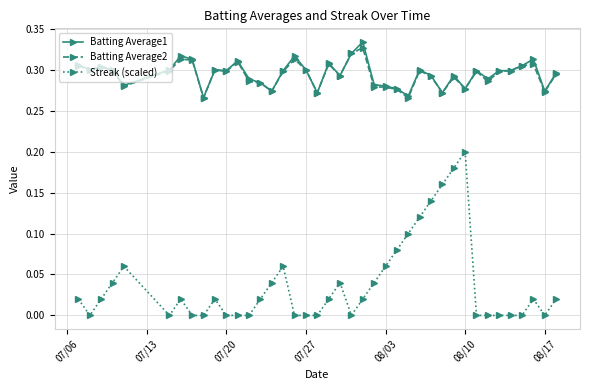

Which series has the largest range (max minus min)?

Streak (scaled)